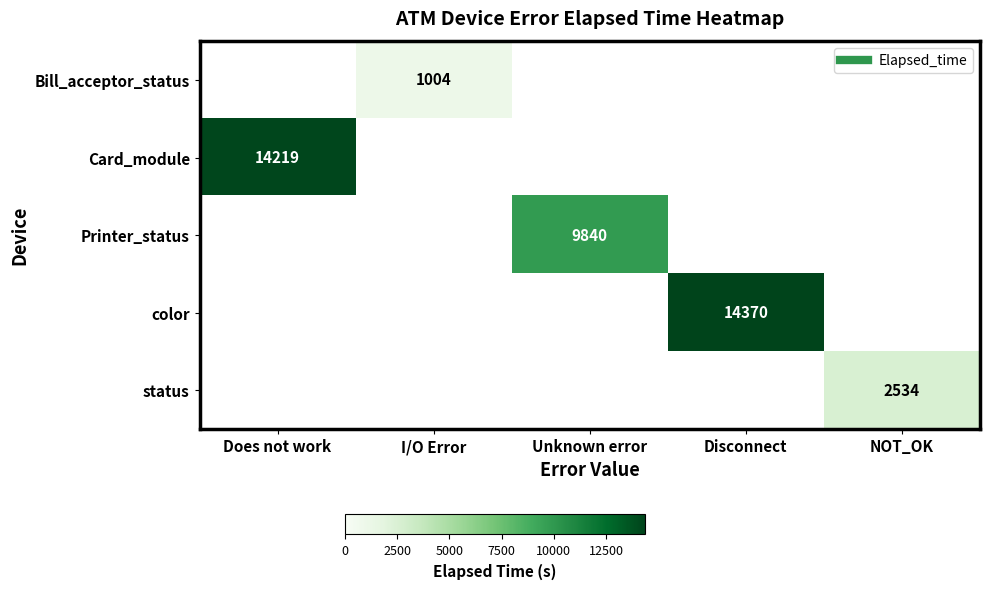

Is the value of Printer_status at Disconnect greater than the value of status at Unknown error?

No